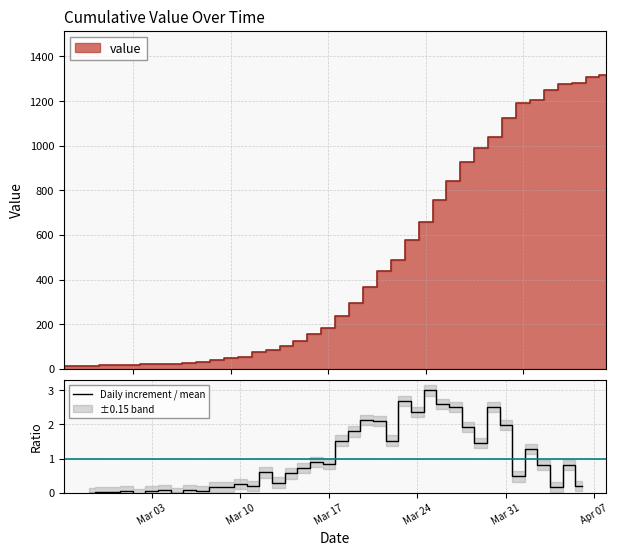

What is the maximum value for Daily increment / mean?

3.0